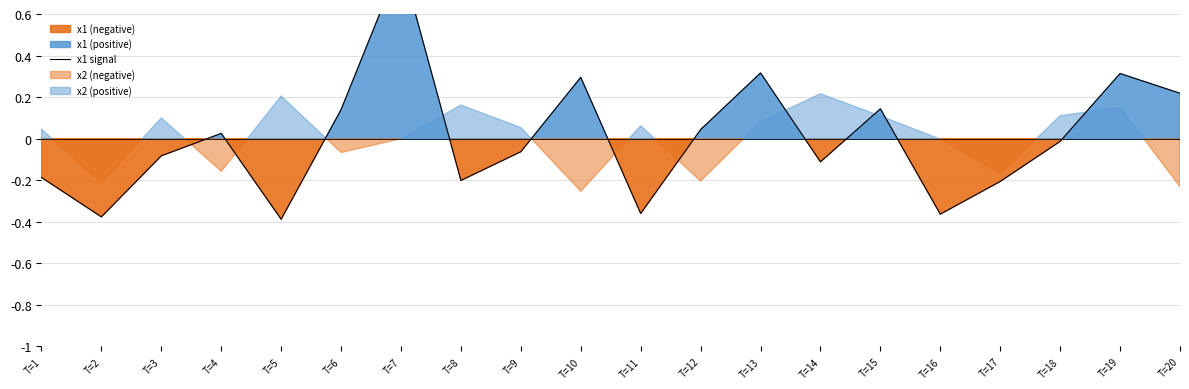

How many data points does each series have?

20